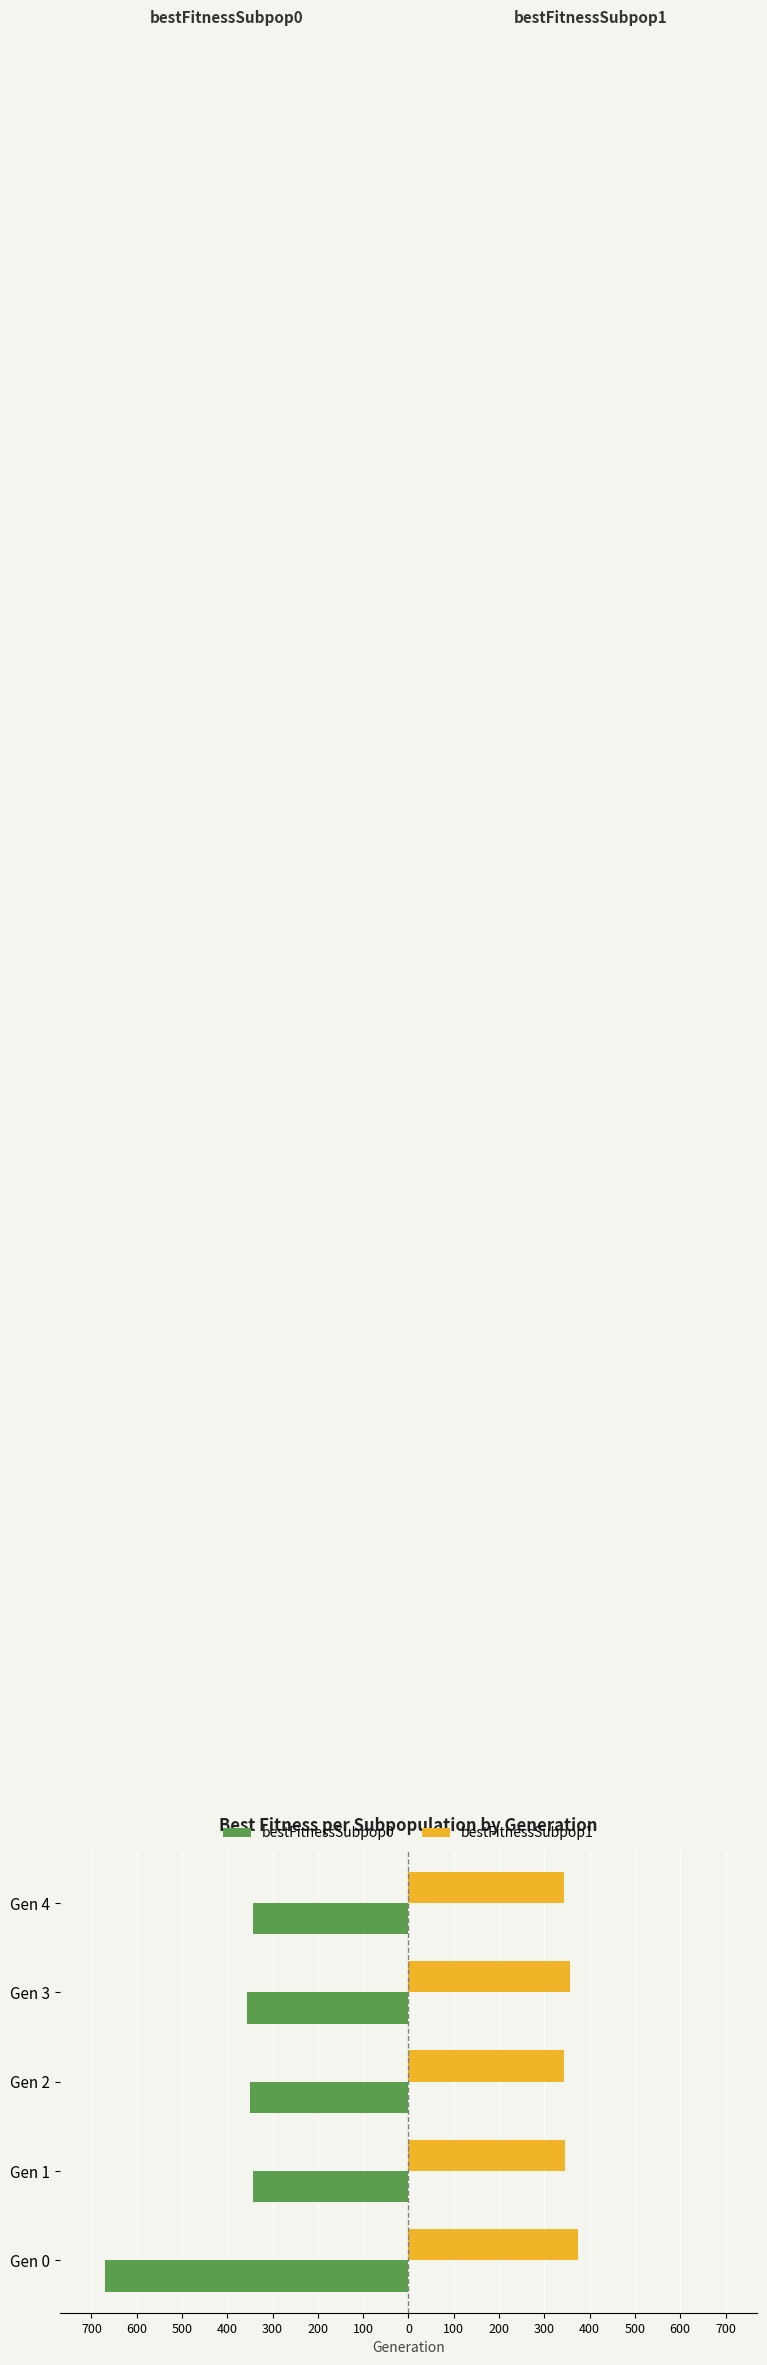

What are all the series names shown in the legend?

bestFitnessSubpop0, bestFitnessSubpop1